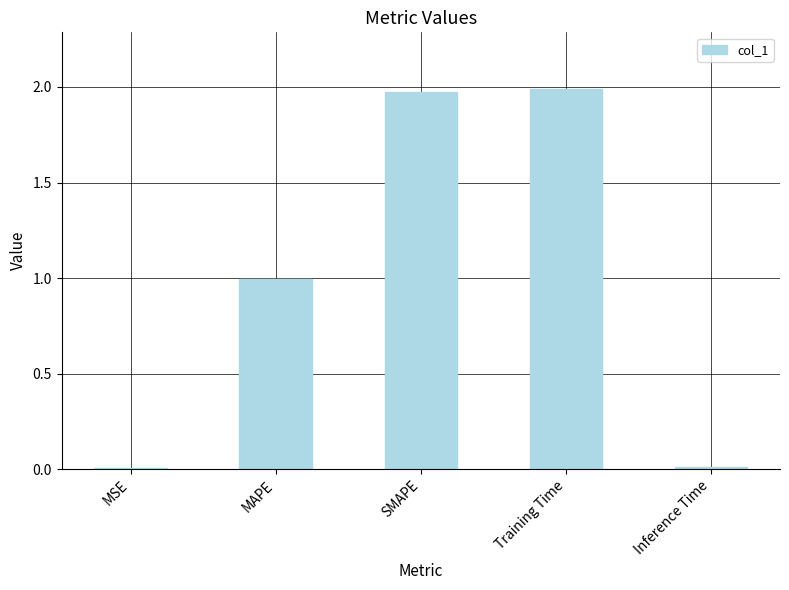

What is the average value?

1.0